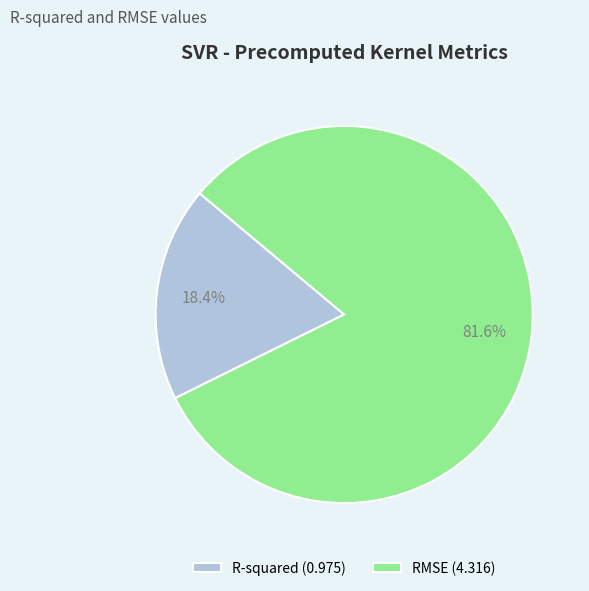

Which has a higher value, RMSE (4.316) or R-squared (0.975)?

RMSE (4.316)